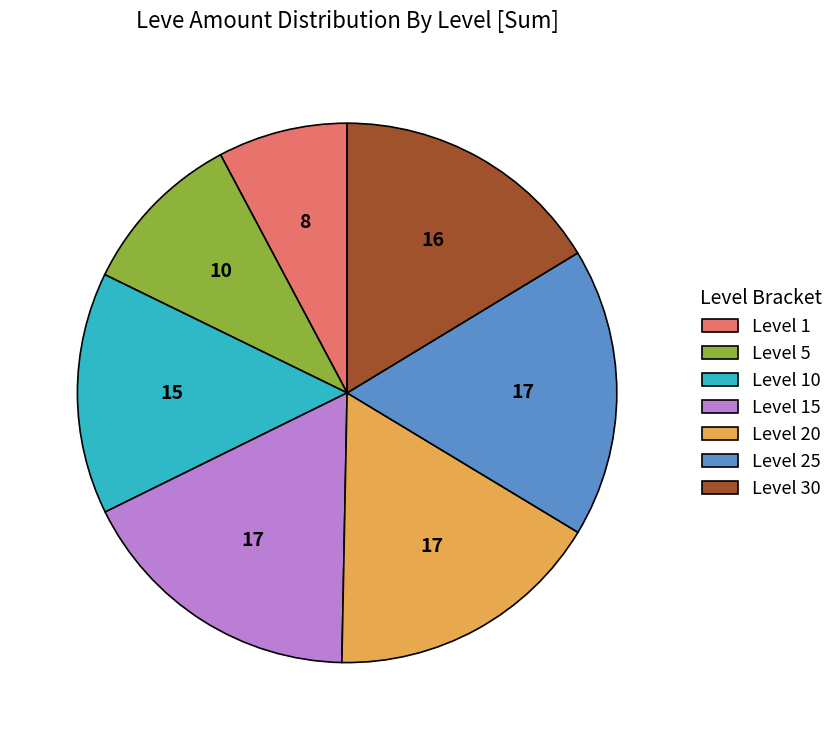

What is the smallest slice in the pie chart?

Level 1